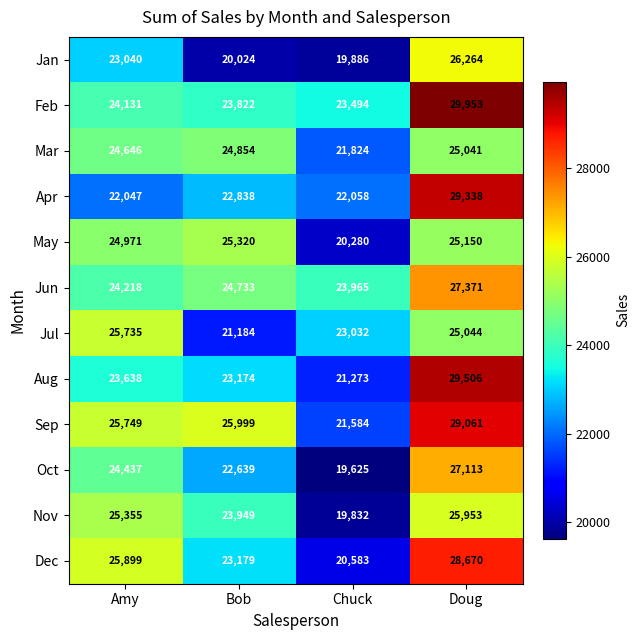

At which category does the chart reach its peak across all series?

Doug